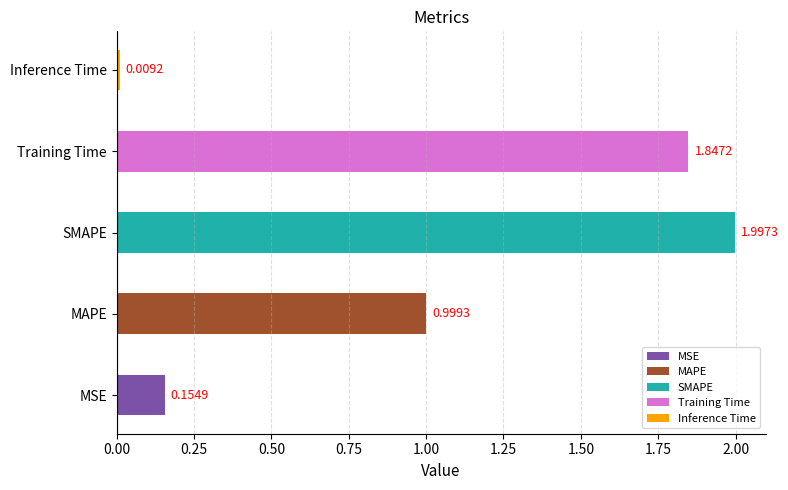

True or false: the data shows 0.3 at MSE.

False